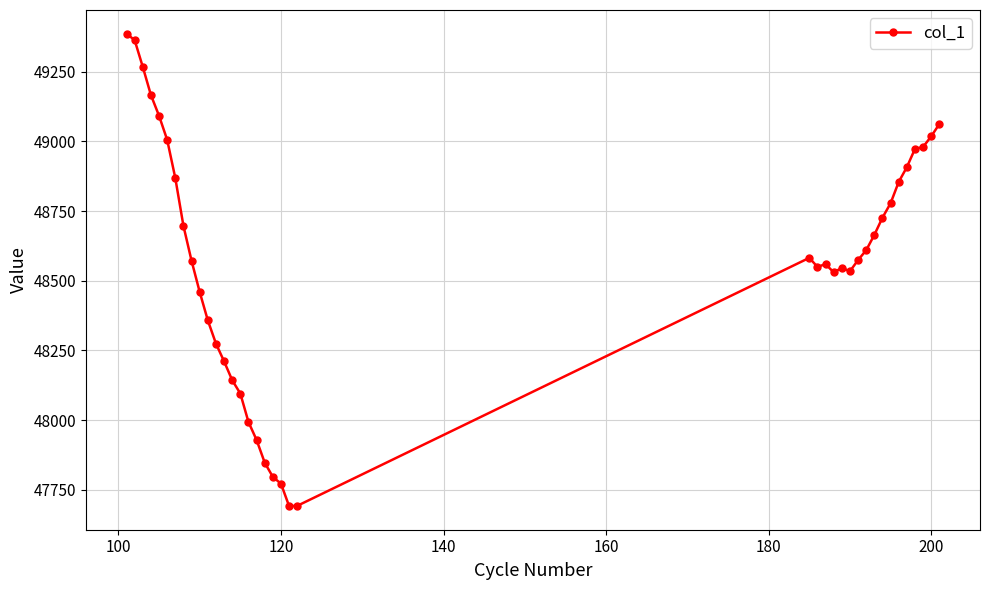

What is the value of the 39th point from the left?

49061.9